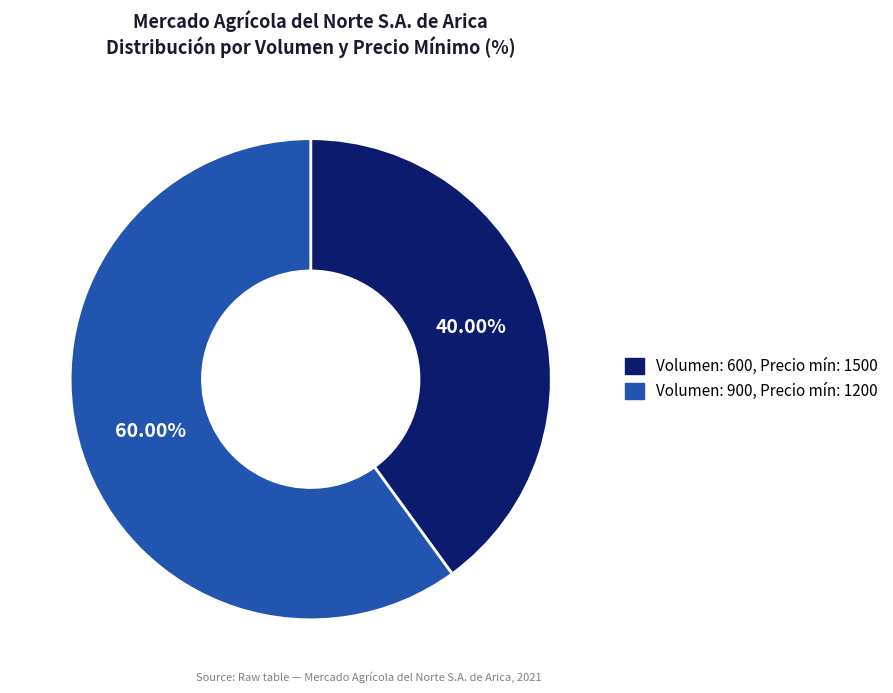

Does any single category account for the majority?

Yes